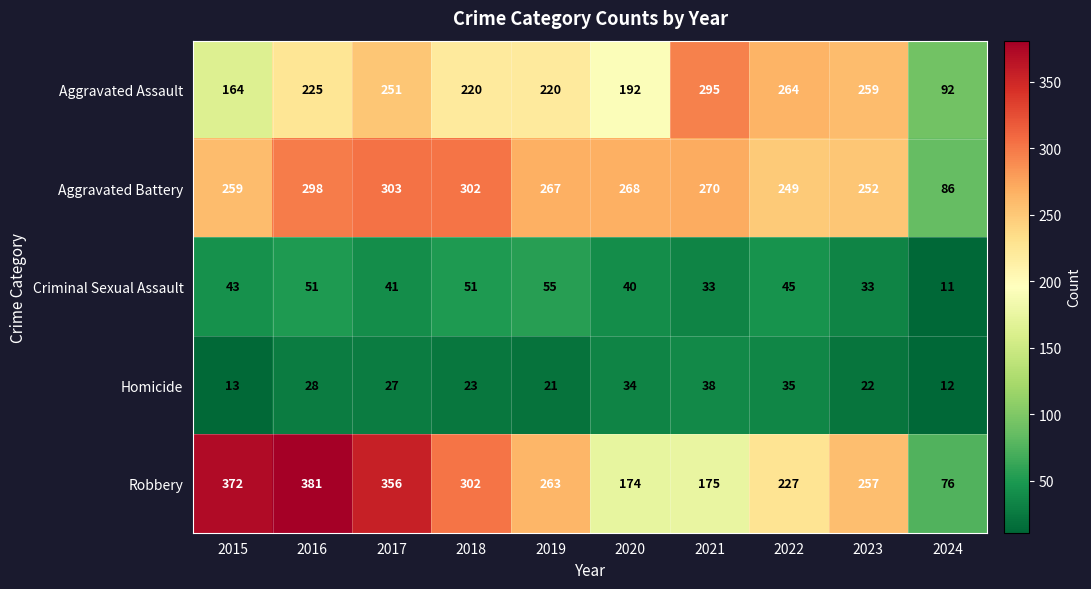

At which label is Aggravated Assault closest to 193?

2020